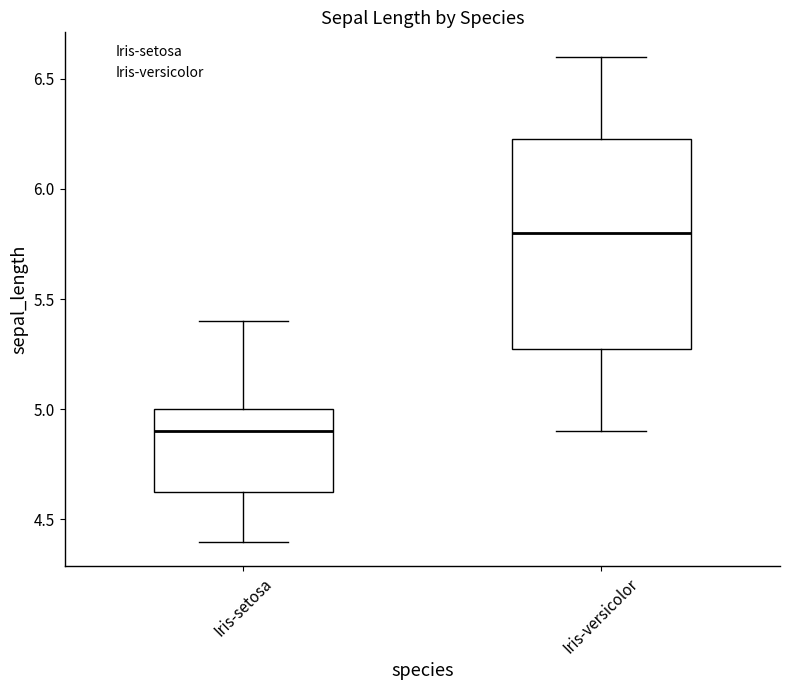

Reading left to right, transcribe this box plot: for each box, give where its median line is, the range the box spans, and where its two whiskers end, as read against the y-axis. The values are not printed on the chart, so give them approximately, as read against the axis.

Iris-setosa: median 4.90, box 4.65 to 5.00, whiskers 4.40 to 5.40
Iris-versicolor: median 5.80, box 5.30 to 6.25, whiskers 4.90 to 6.60